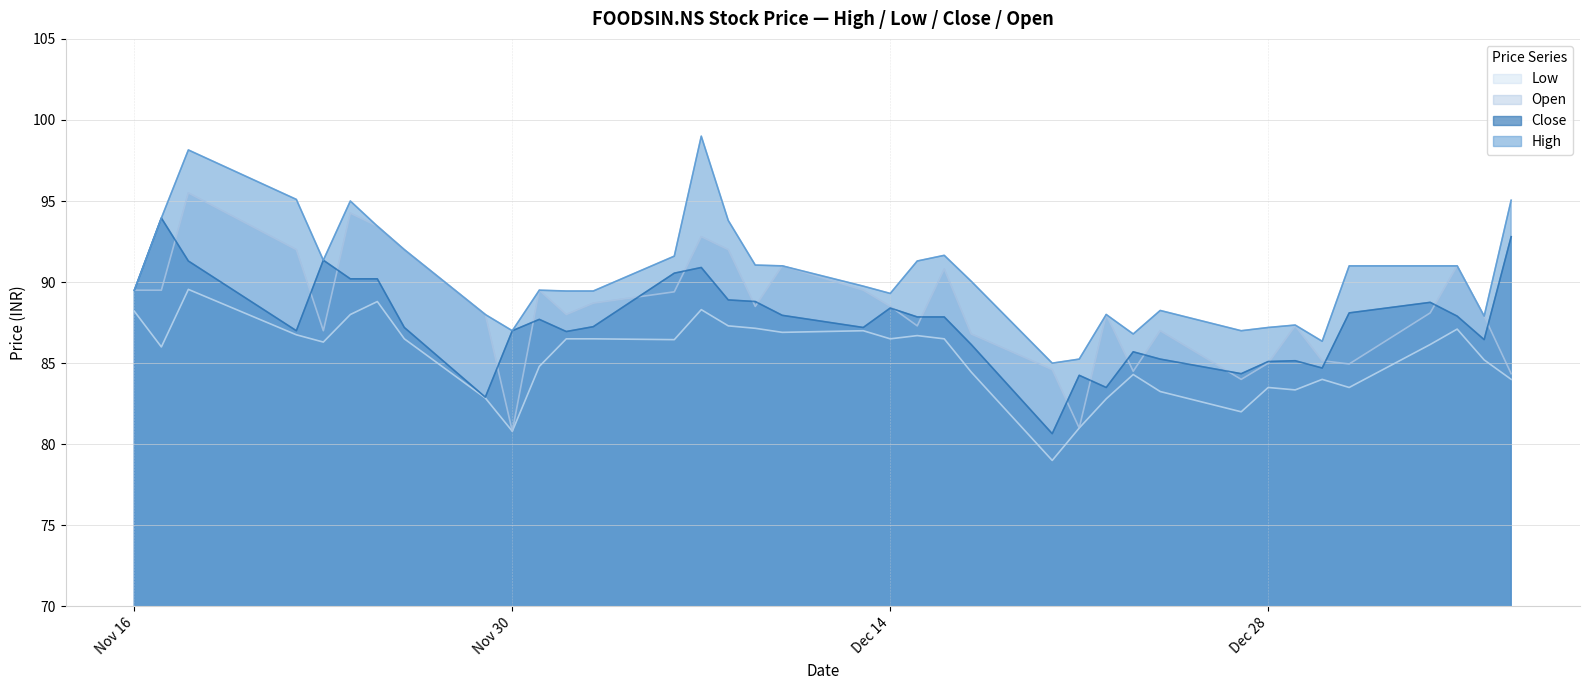

True or false: Low and High cross at least once.

False